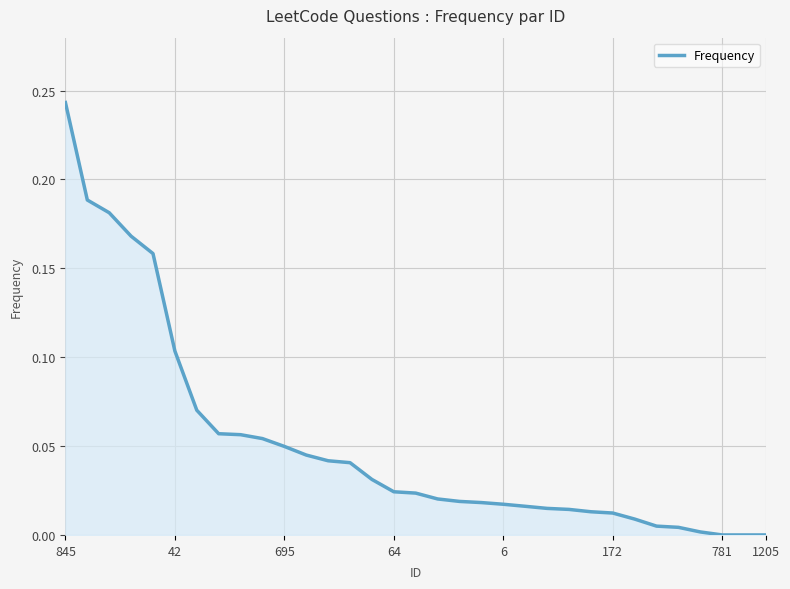

What is the difference between the maximum and second lowest values?

0.2